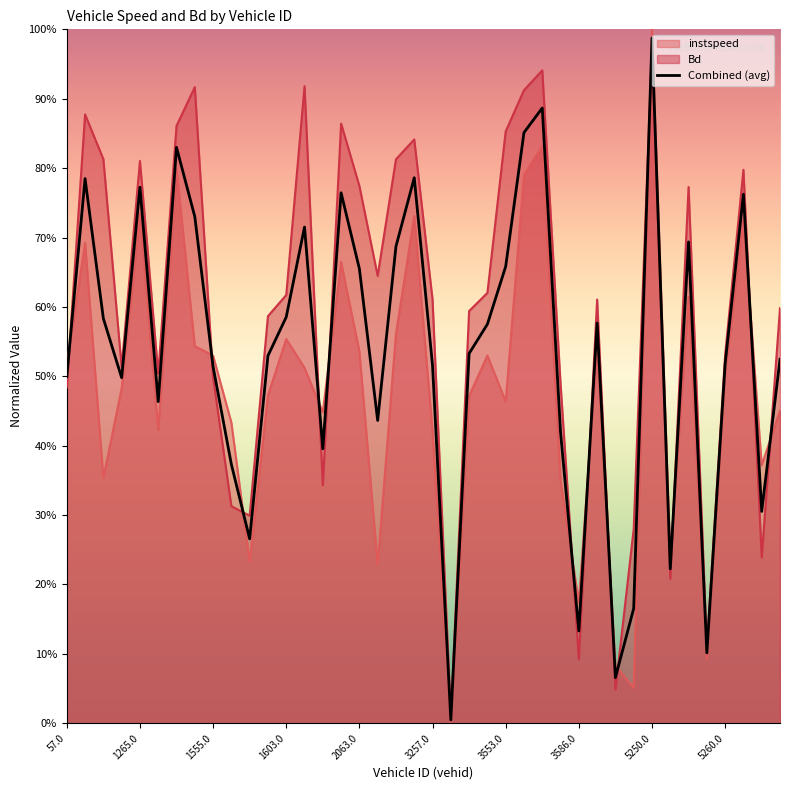

Where is the data nearest to the value 0?

21